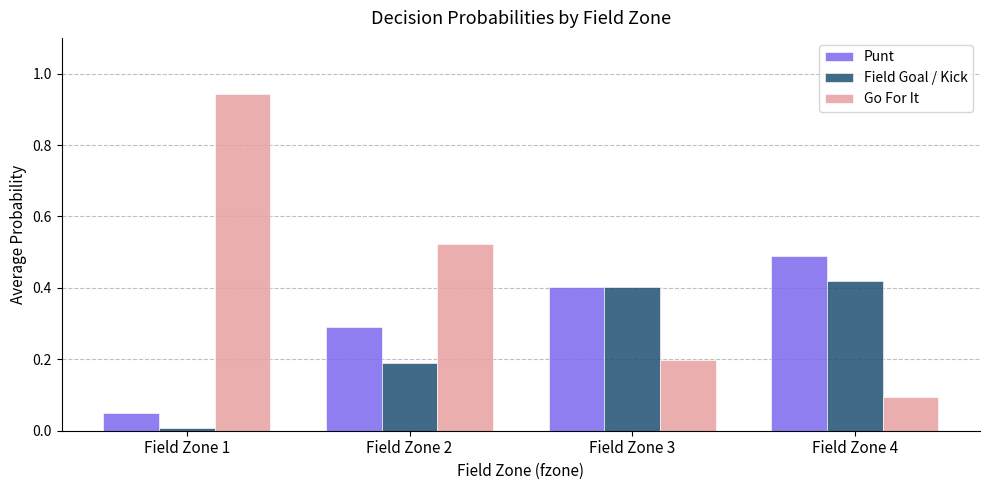

Between Field Zone 2 and Field Zone 4, which series saw the biggest shift?

Go For It